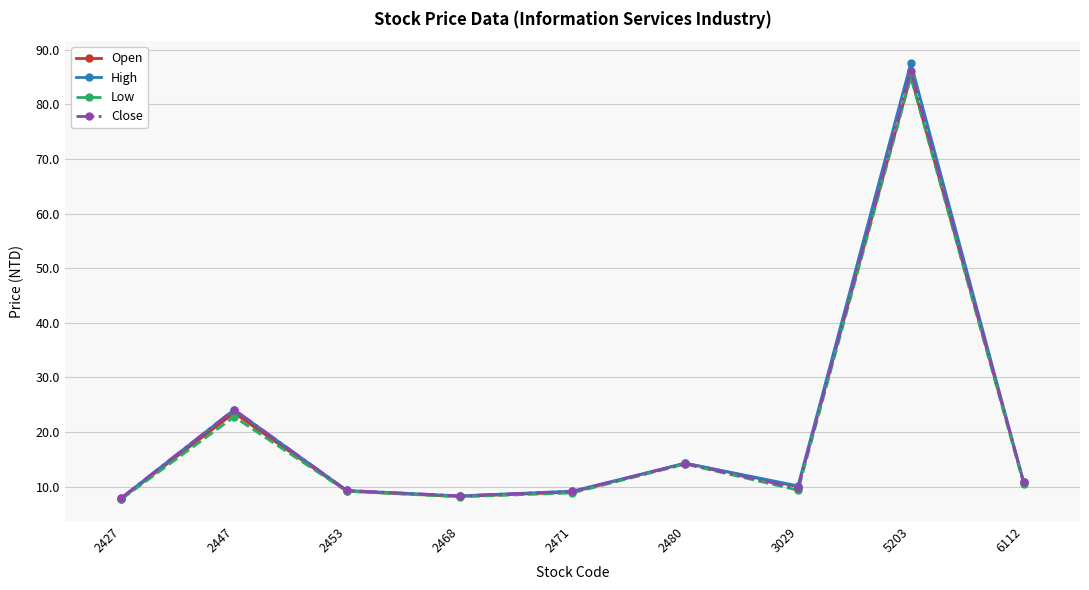

What is the maximum value shown in the chart?

87.6